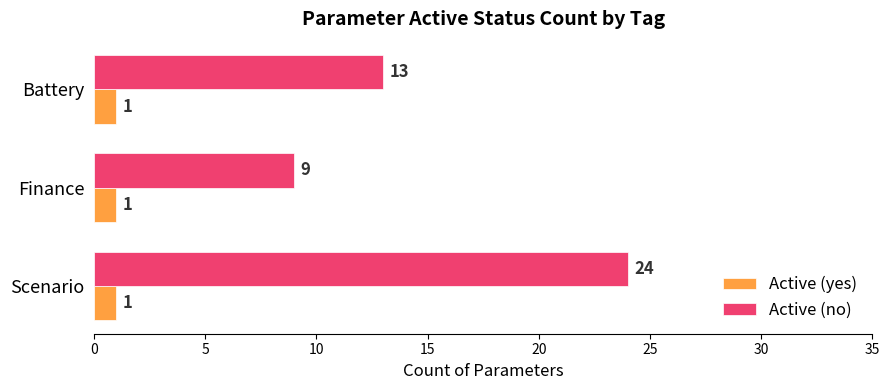

What is the sum of all Active (yes) values?

3